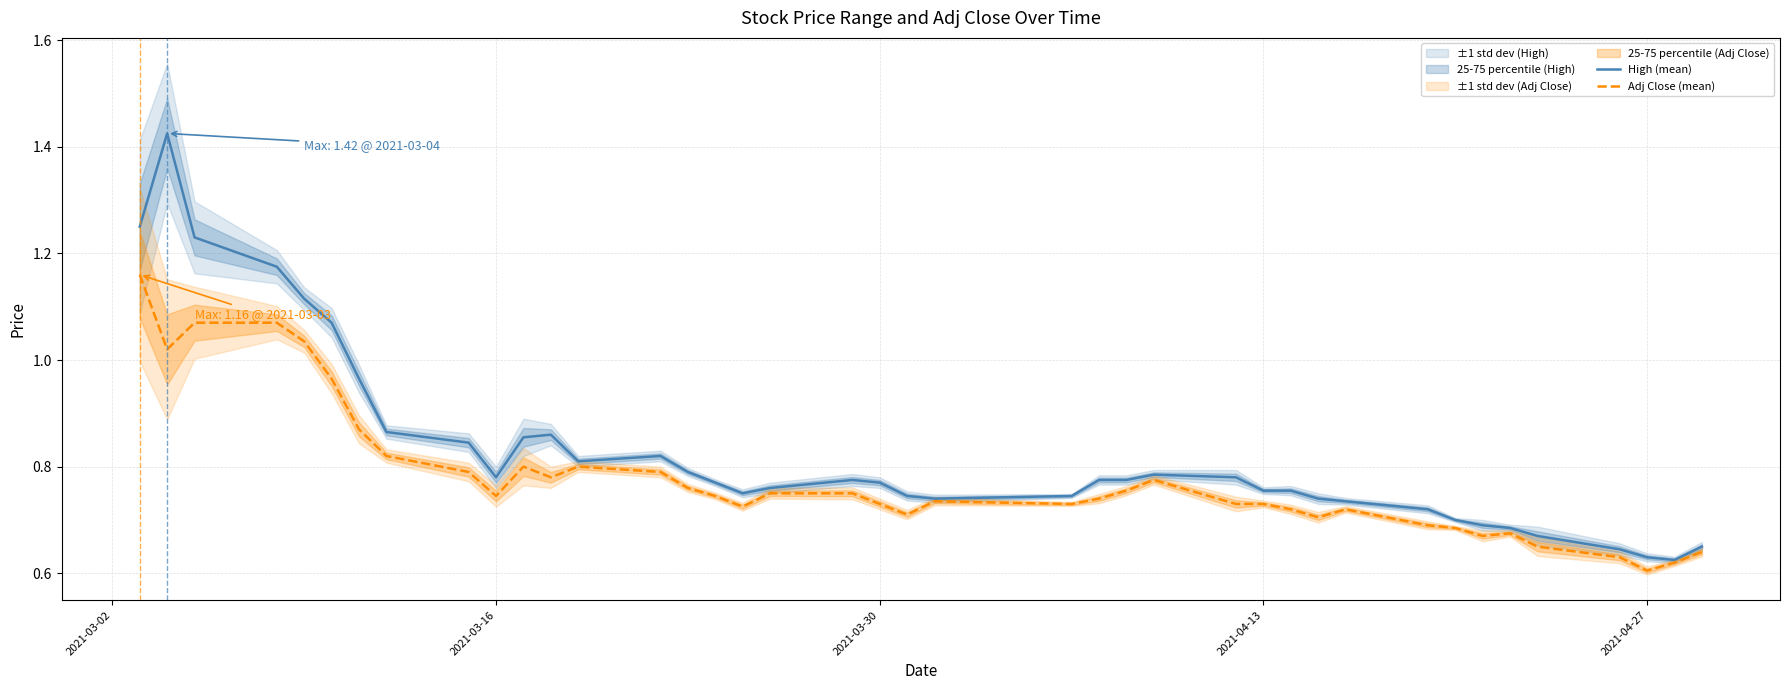

What are all the series names shown in the legend?

High (mean), Adj Close (mean)